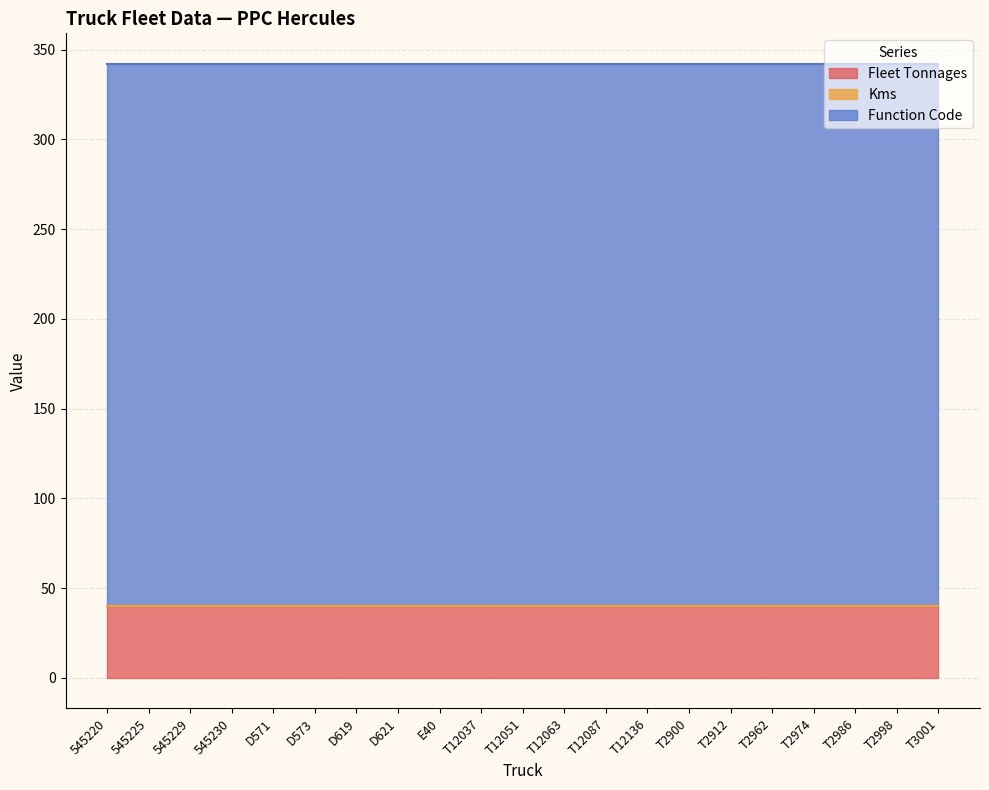

Reading right to left, list all the values displayed in this chart.

Fleet Tonnages: 40	40	40	40	40	40	40	40	40	40	40	40	40	40	40	40	40	40	40	40	40
Kms: 0	0	0	0	0	0	0	0	0	0	0	0	0	0	0	0	0	0	0	0	0
Function Code: 302	302	302	302	302	302	302	302	302	302	302	302	302	302	302	302	302	302	302	302	302